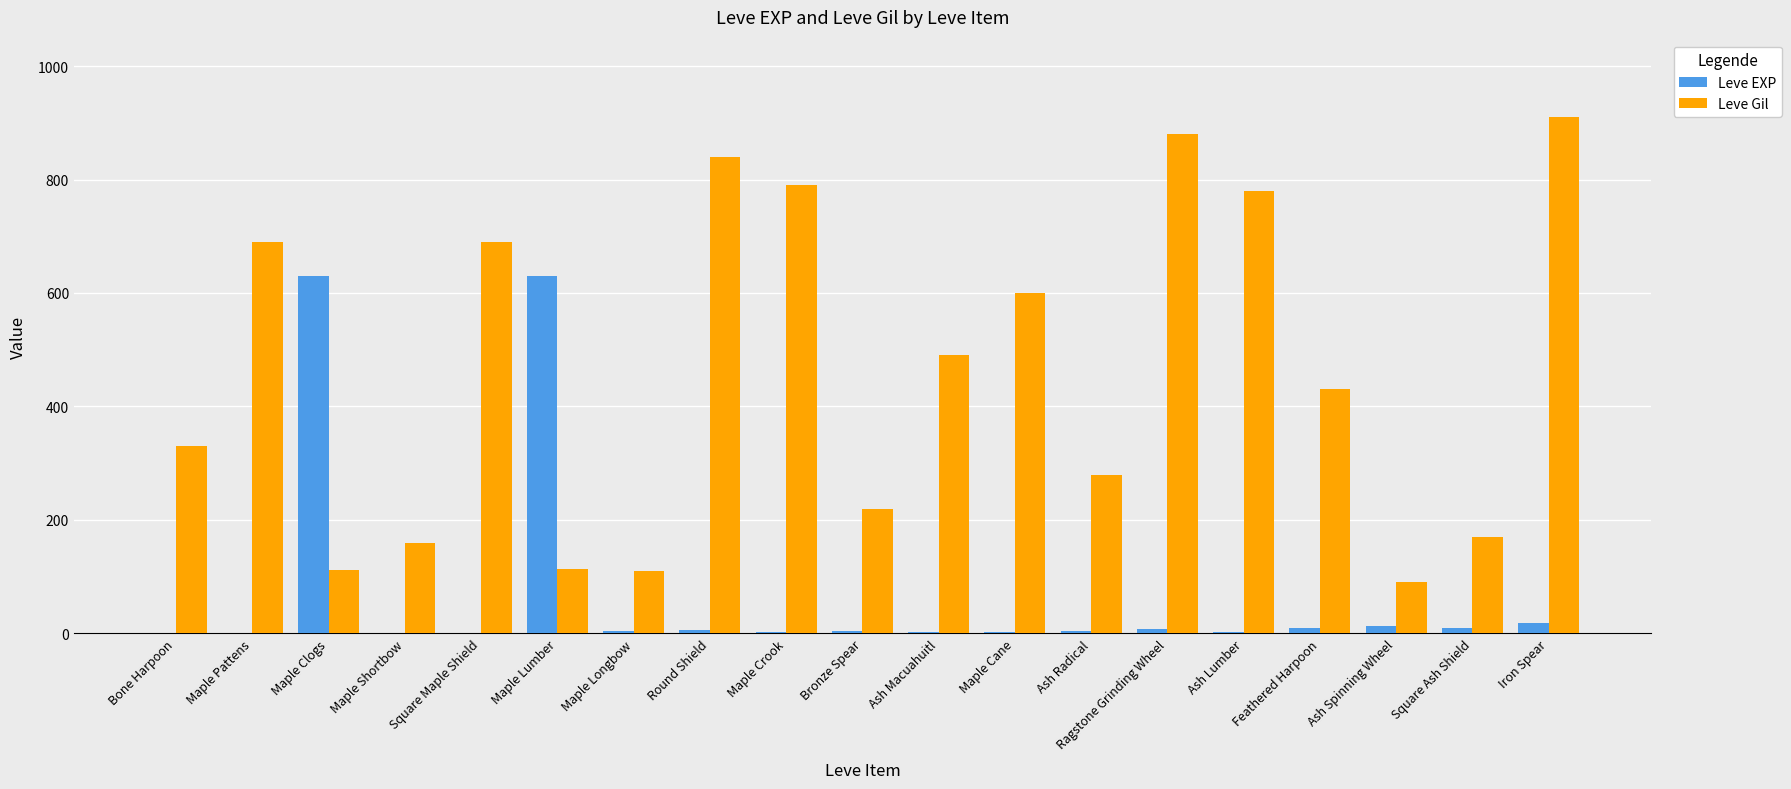

Which series changed the most between Maple Clogs and Round Shield?

Leve Gil